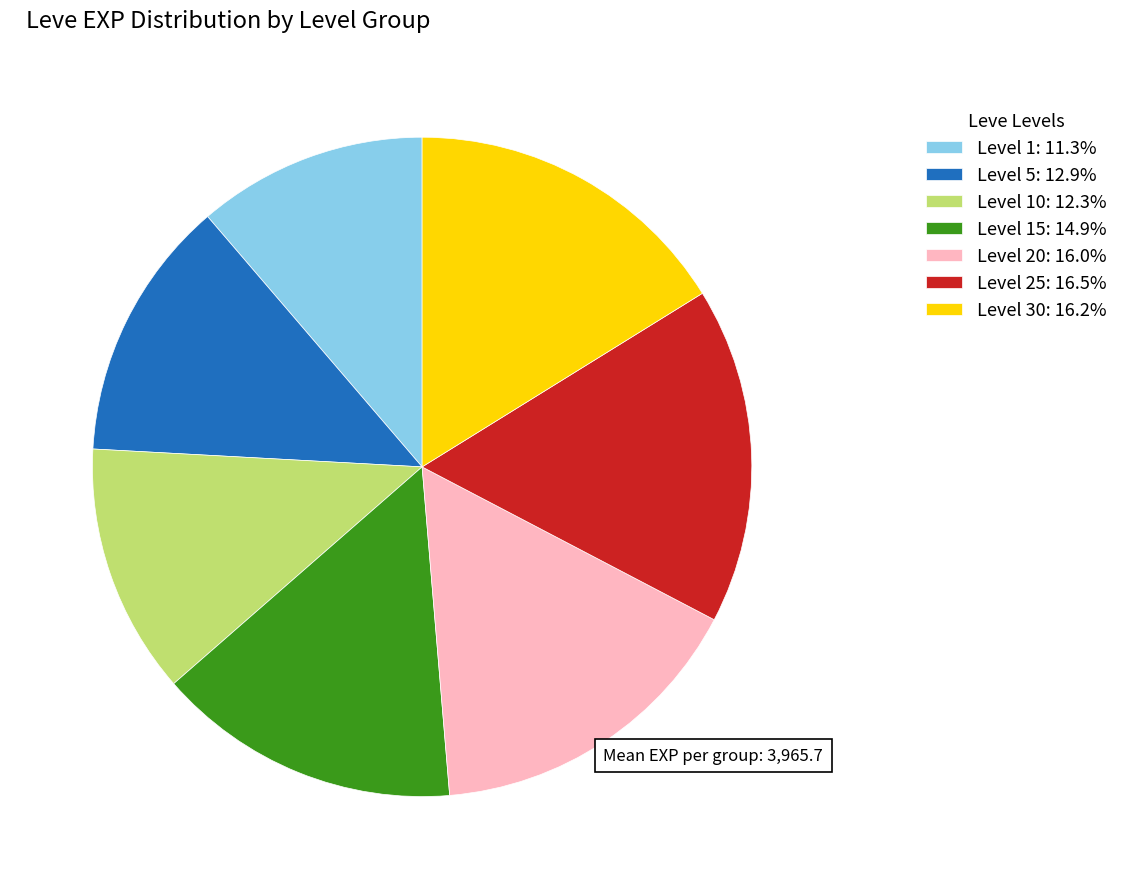

Is there a majority slice in this chart?

No